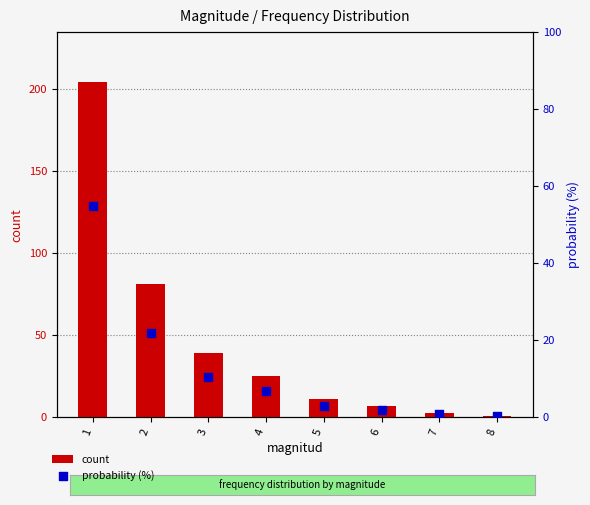

What are all the series names shown in the legend?

count, probability (%)